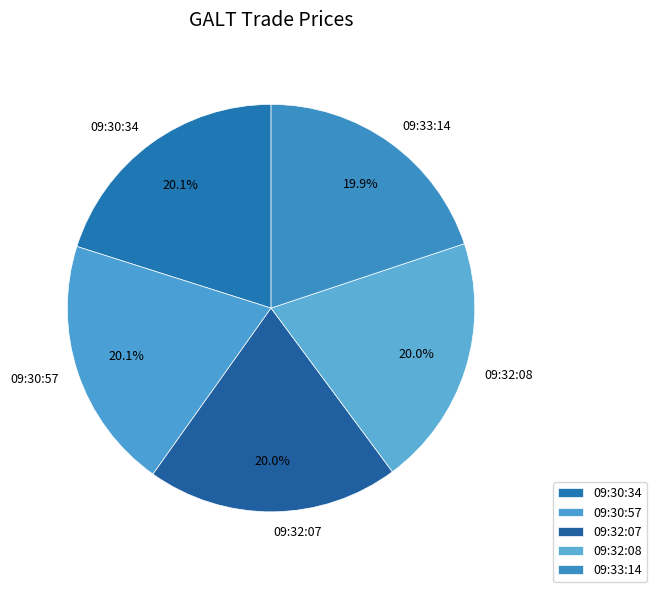

How many slices are in this pie chart?

5